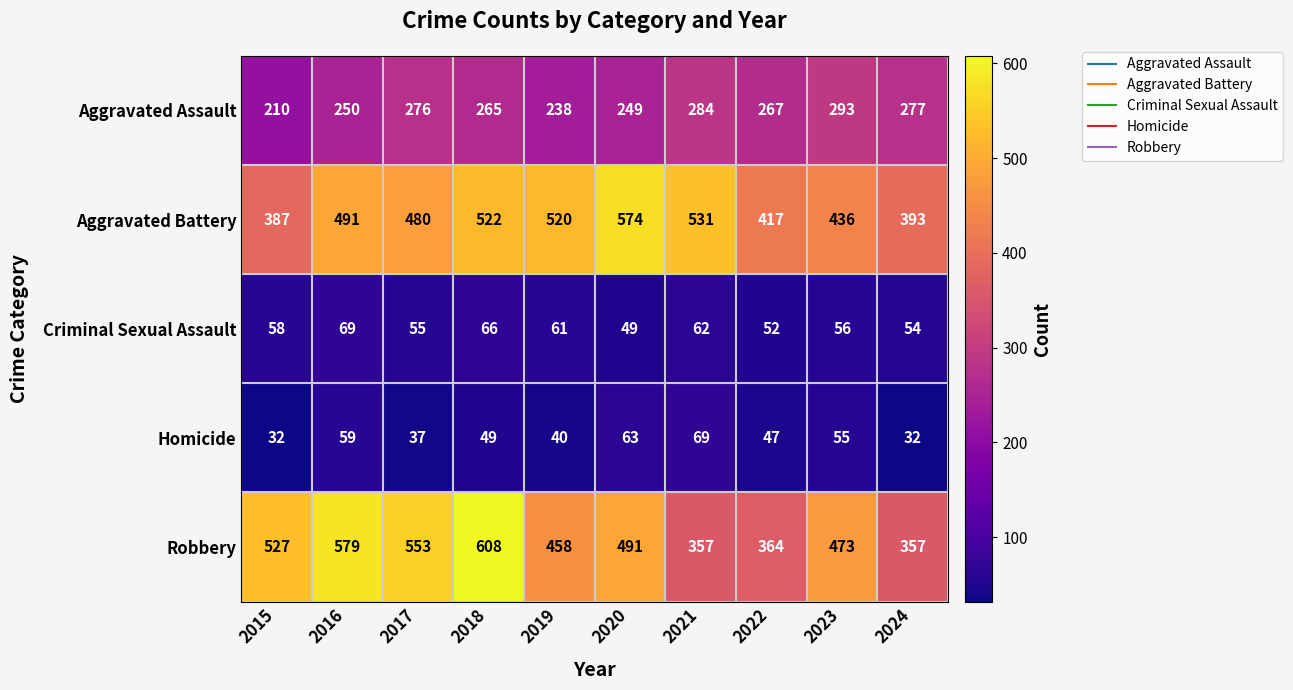

What is the spread (max minus min) of values at 2022?

370